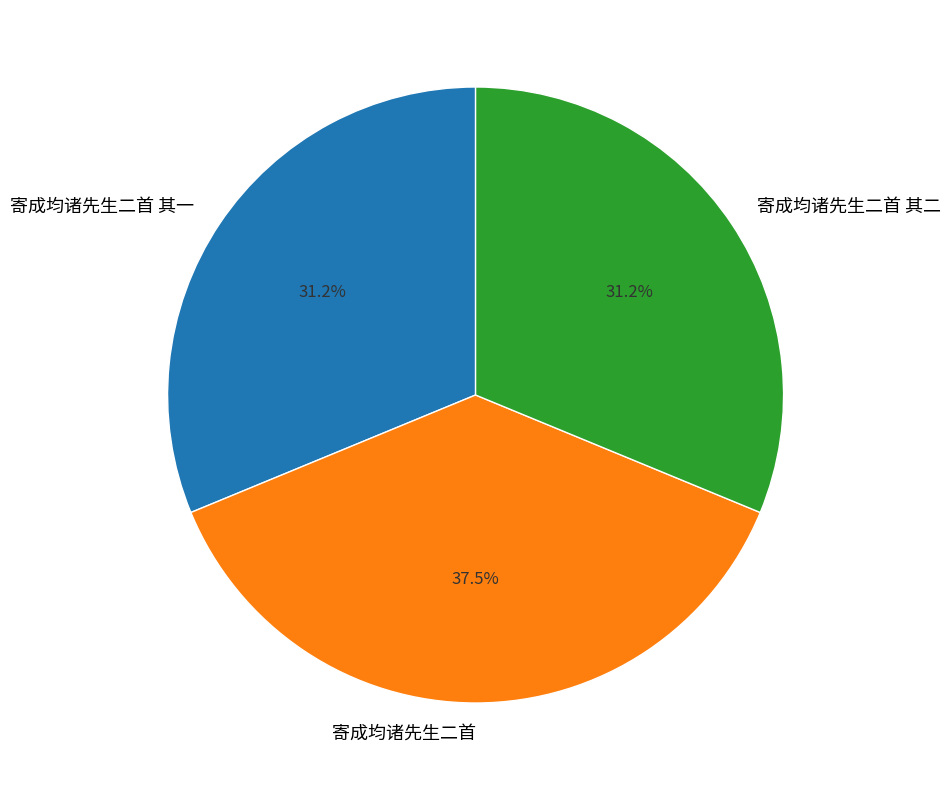

What is the total percentage of 寄成均诸先生二首 其二 and 寄成均诸先生二首 其一?

62.5%